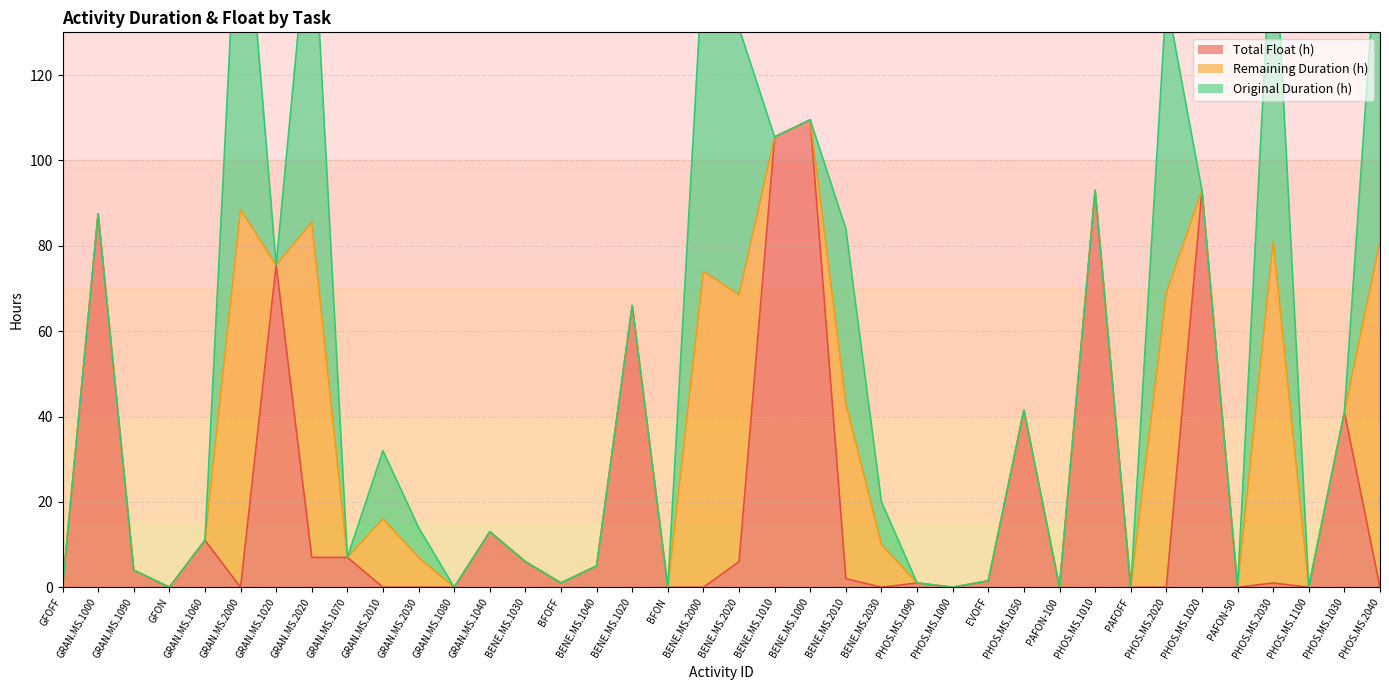

The value of Total Float (h) at PHOS.MS.1010 is 93.0. True or false?

True